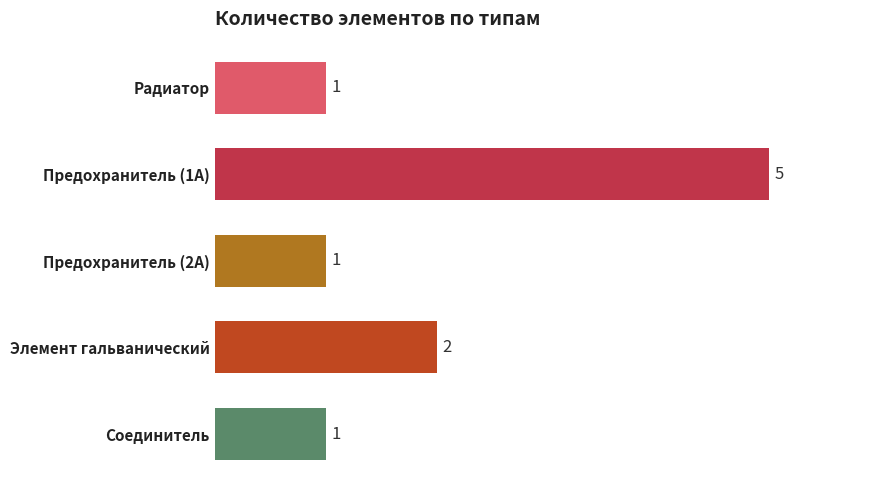

How many values are between 1 and 2?

4